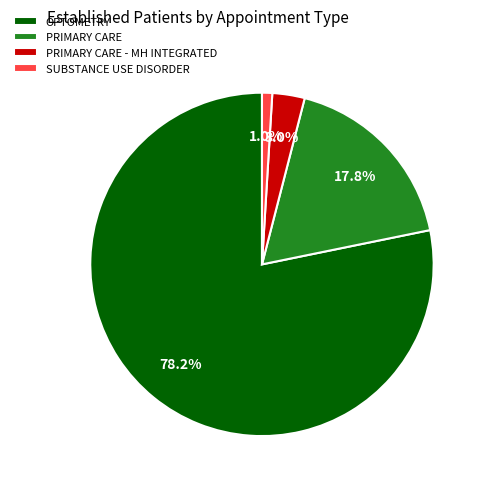

Does OPTOMETRY represent more than half of the total?

Yes